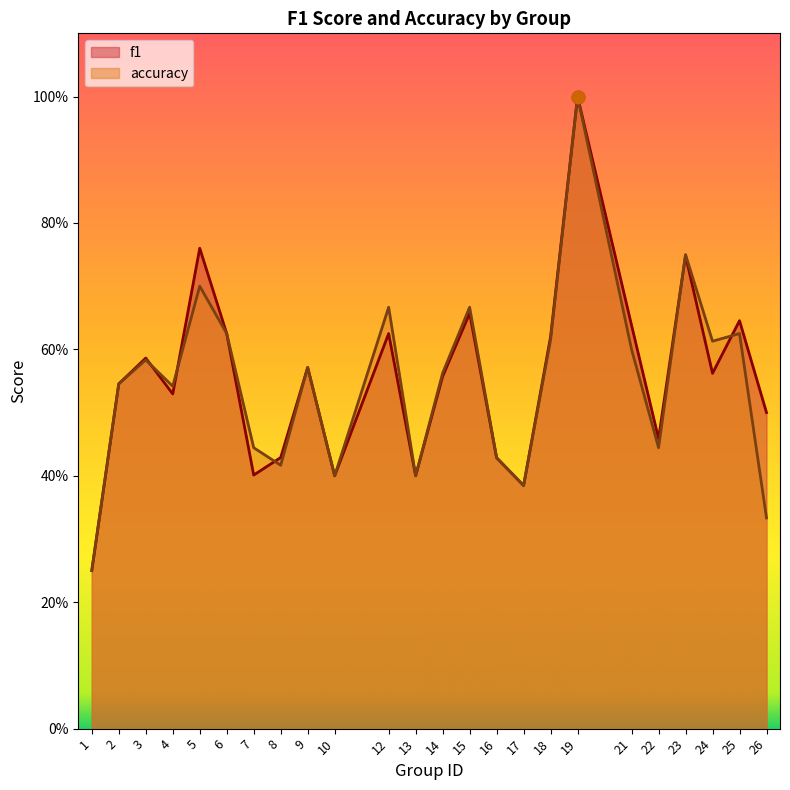

Between 1 and 13, which series saw the biggest shift?

f1